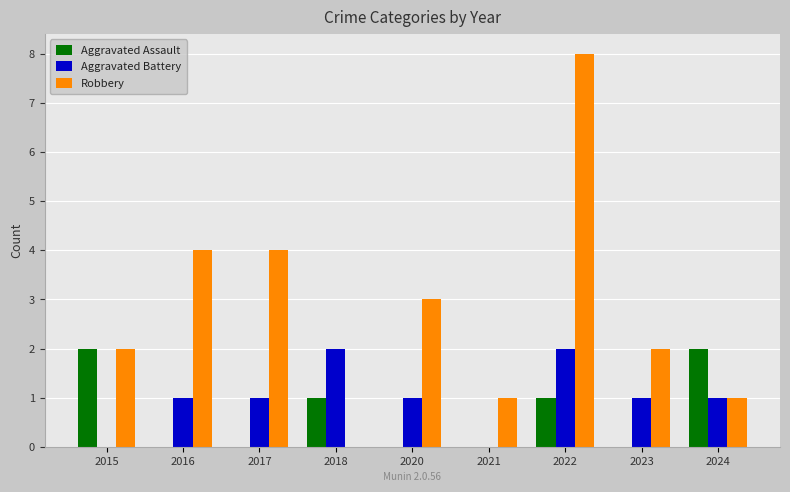

Between 2016 and 2022, which series saw the biggest shift?

Robbery